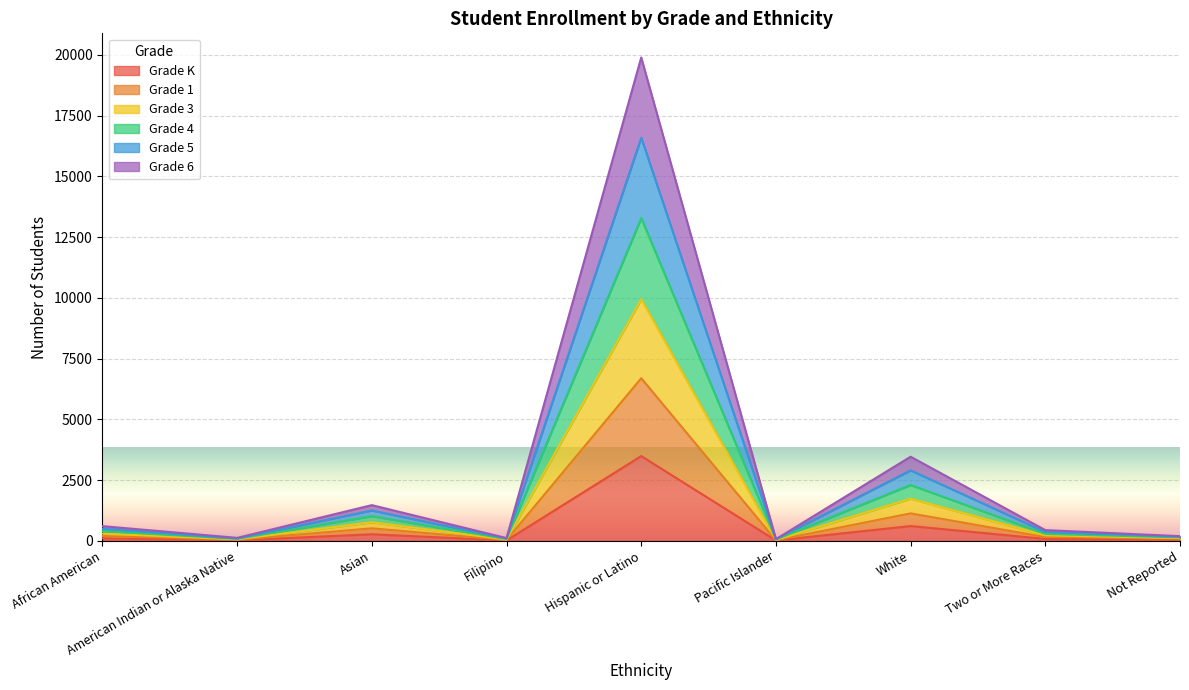

The value of Grade 3 at American Indian or Alaska Native is 159. True or false?

False